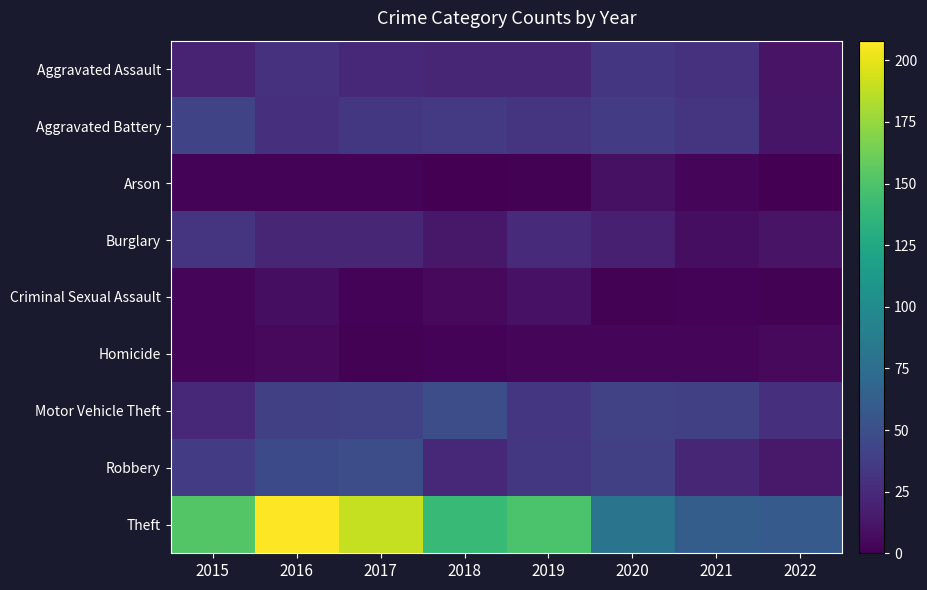

Count the number of data series in this chart.

9